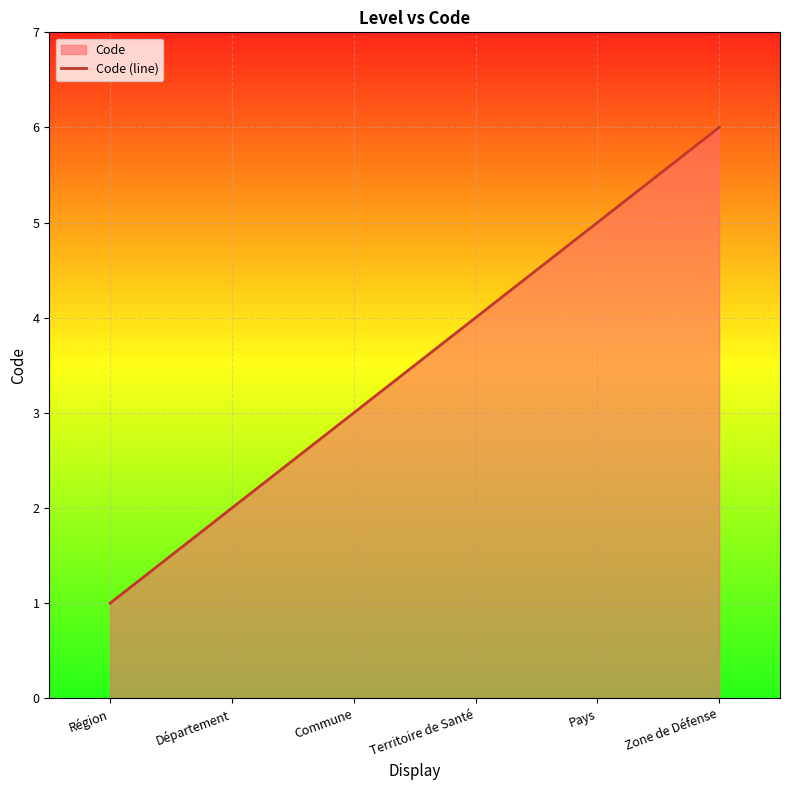

What is the approximate value at Commune?

3